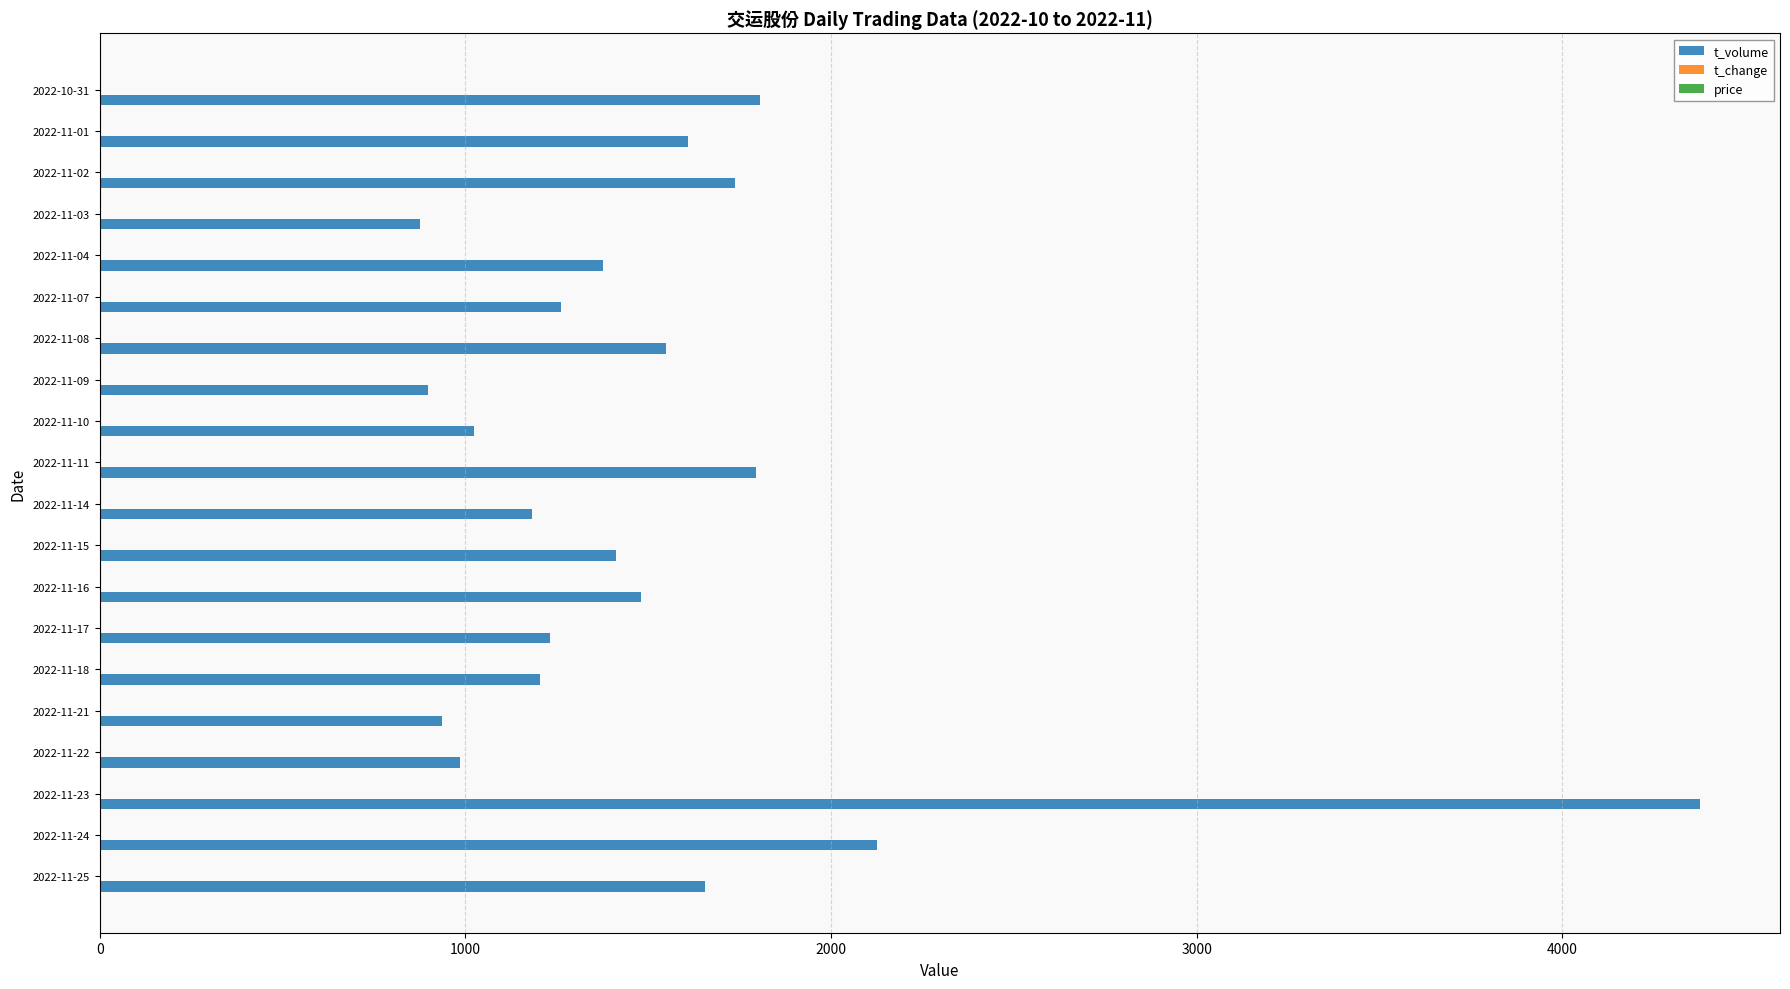

Which category has the highest value across all series?

2022-11-23